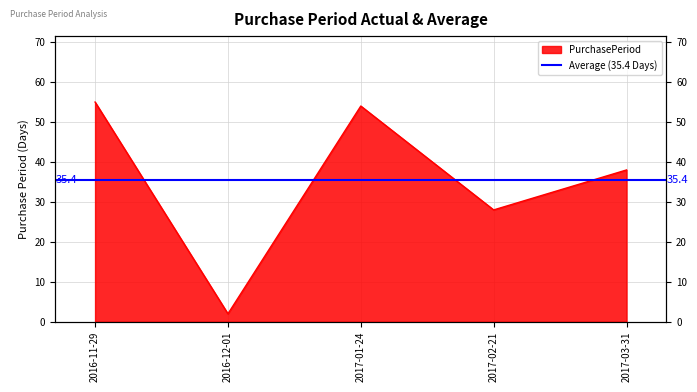

What is the label of the 4th point from the left?

2017-02-21